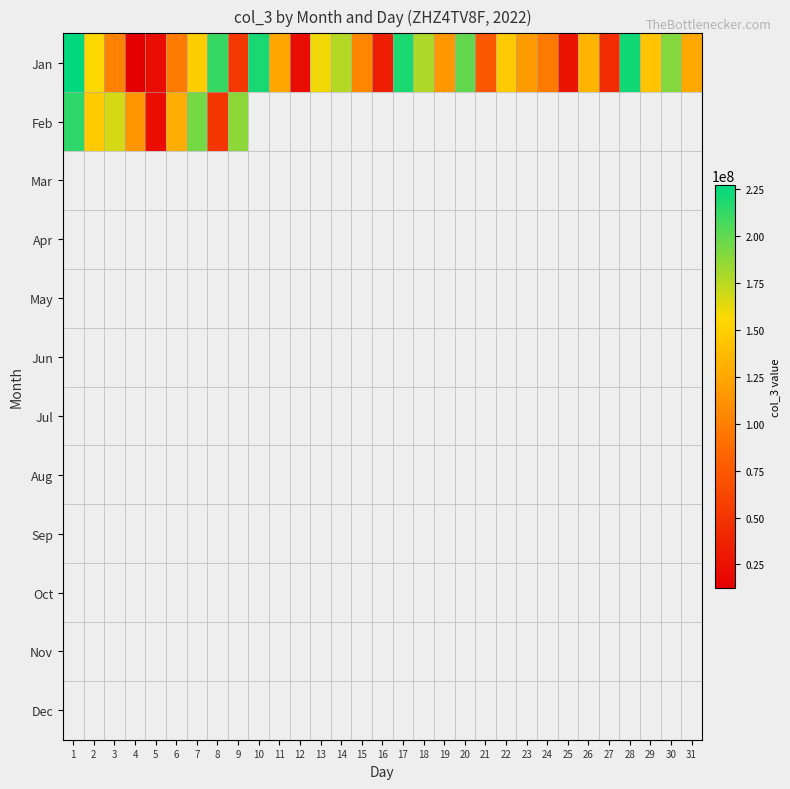

Which has a higher value, 16 or 7?

7